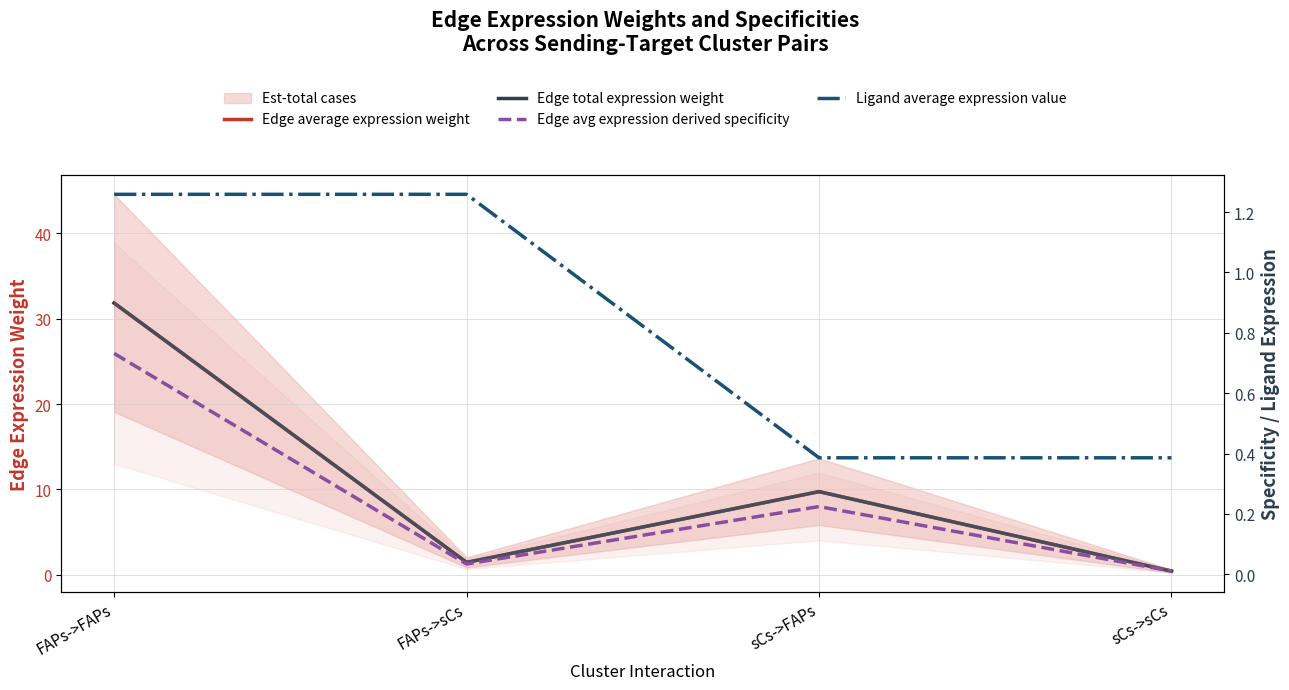

What is the difference between the highest and lowest values at FAPs->sCs?

1.4